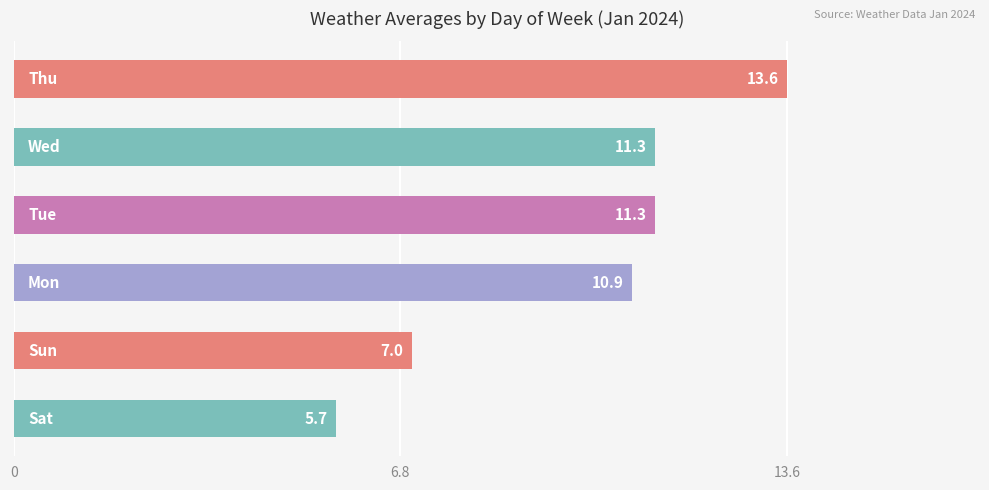

Reading bottom to top, extract all data points from this chart.

5.7	7.0	10.9	11.3	11.3	13.6